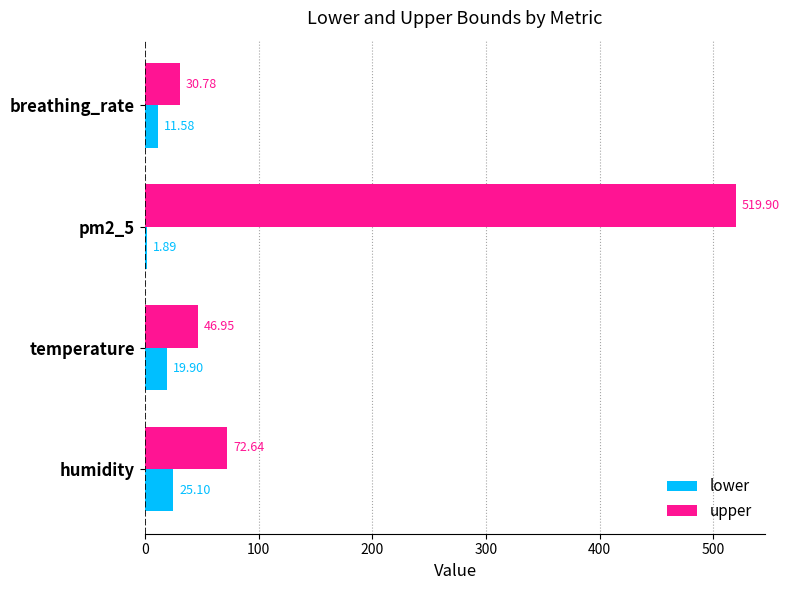

Which series has the largest range (max minus min)?

upper